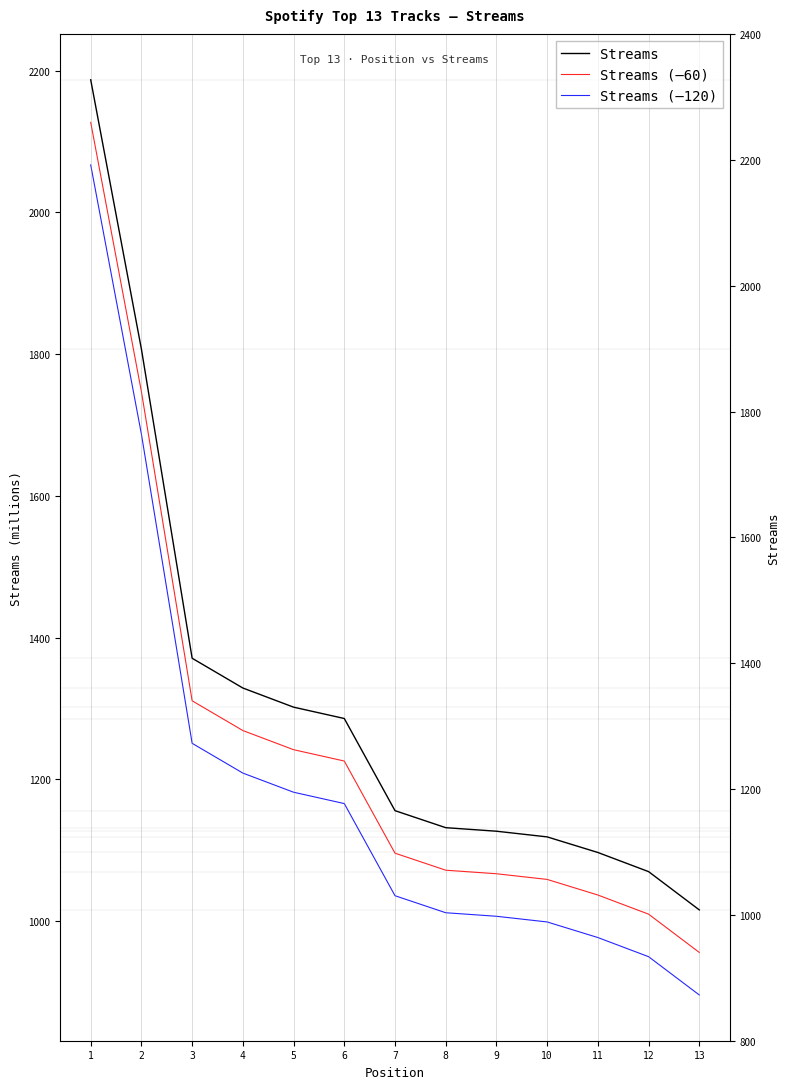

Which has a higher value, 13 or 11?

11